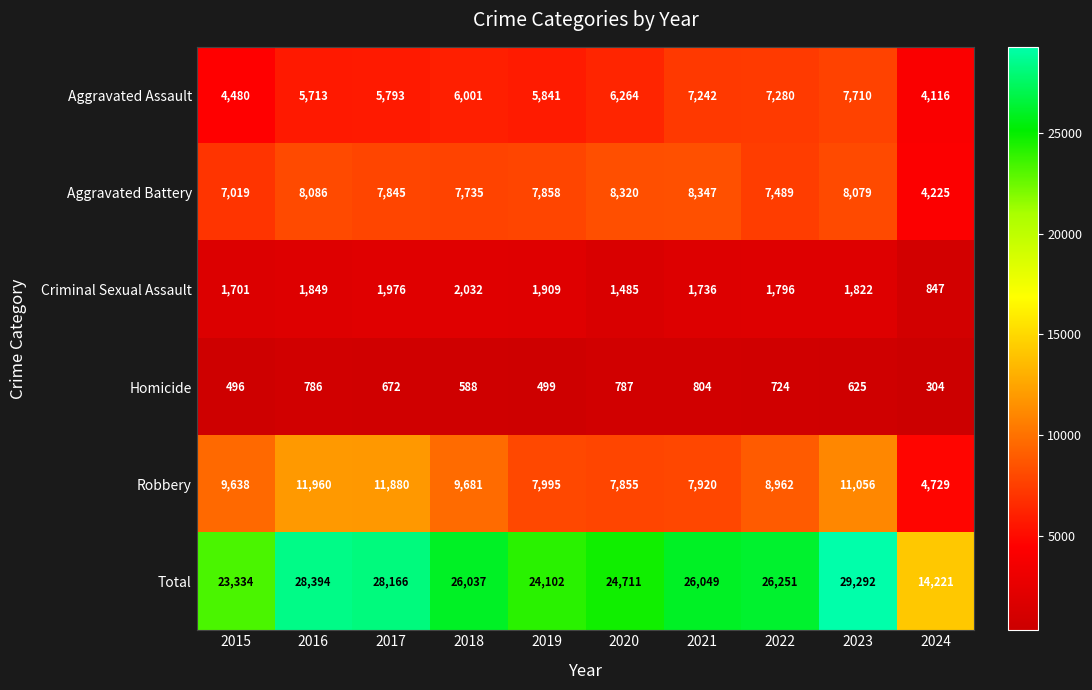

What is the total value across all series at 2020?

49422